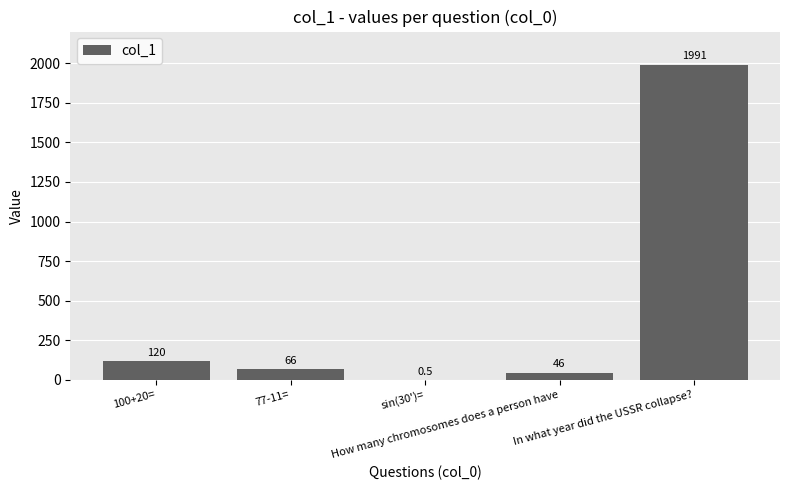

The chart shows a value of 0.5 at sin(30')=. True or false?

True